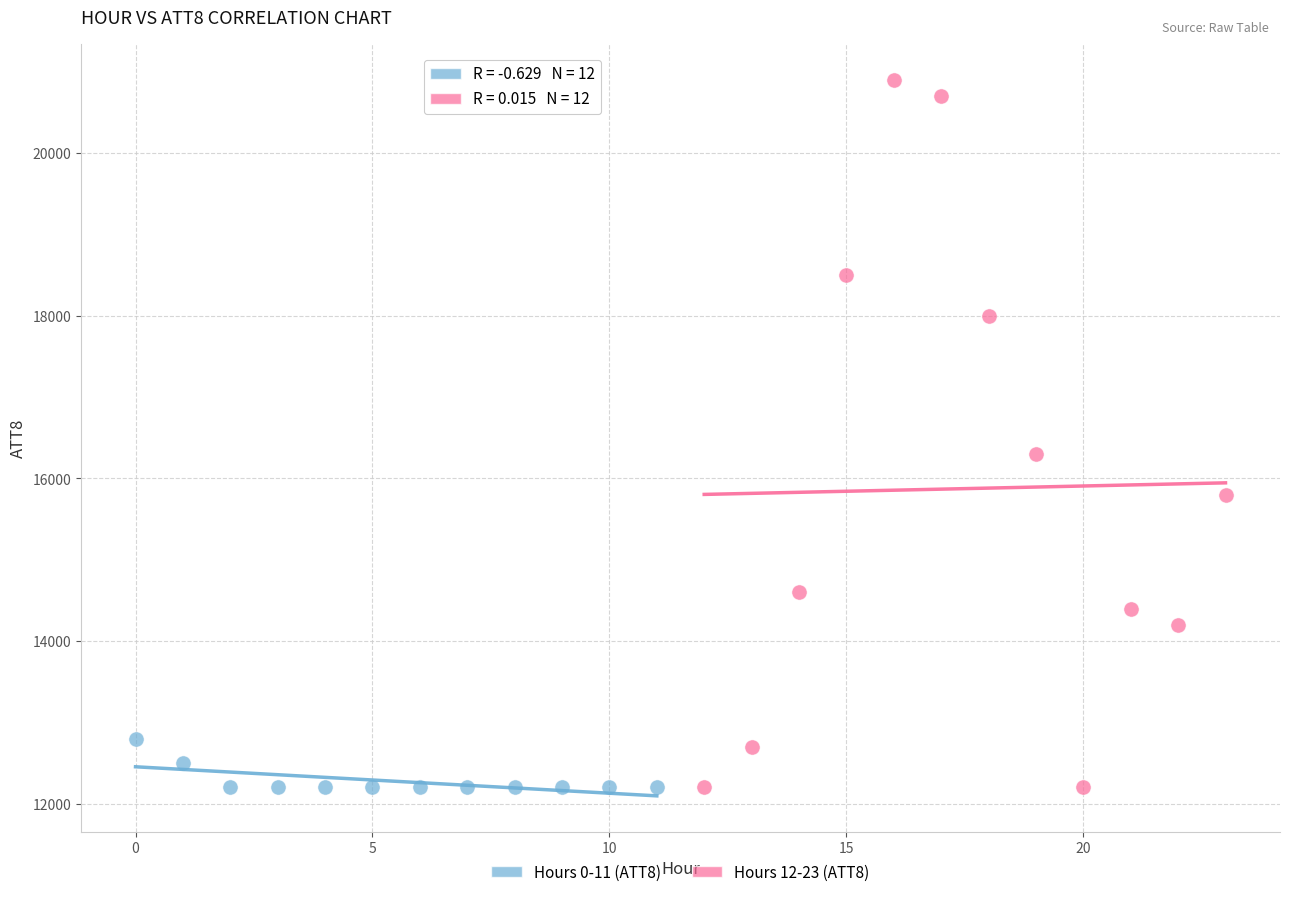

Which series has the widest spread of Y values?

Hours 12-23 (ATT8)